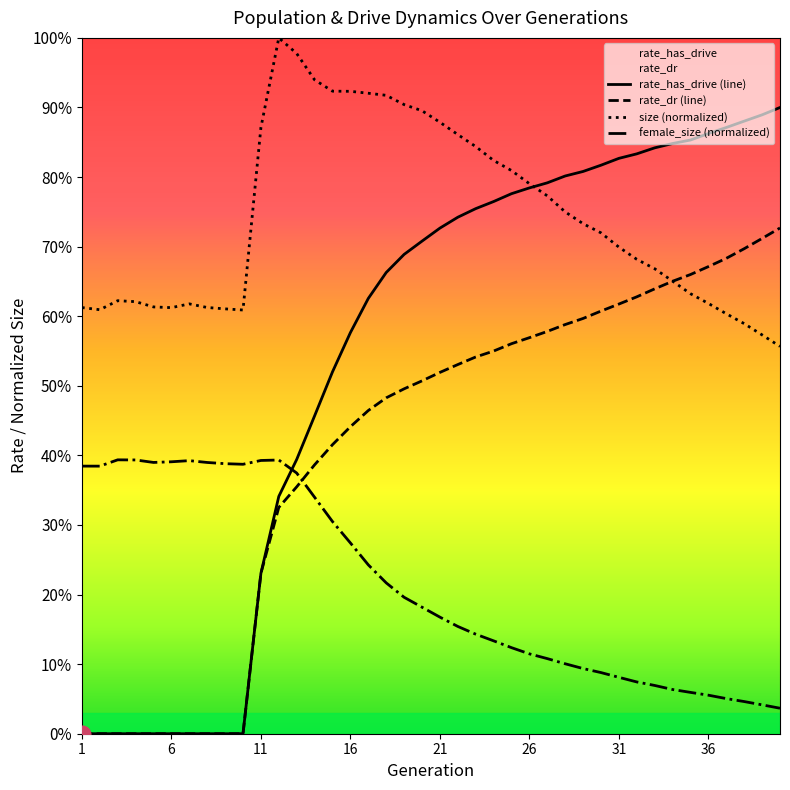

What are all the series names shown in the legend?

size, female_size, rate_dr, rate_has_drive